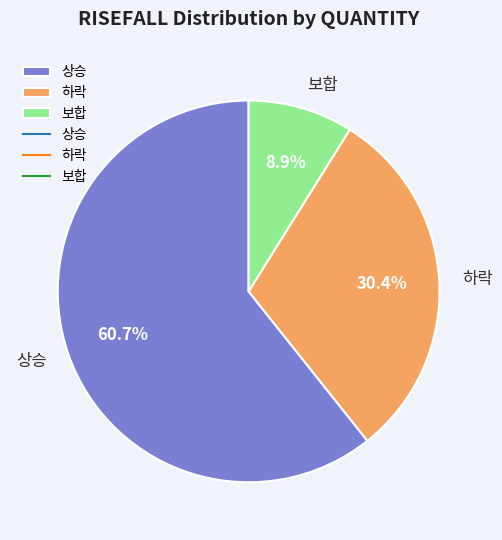

What percentage do 하락 and 보합 together represent?

39.3%